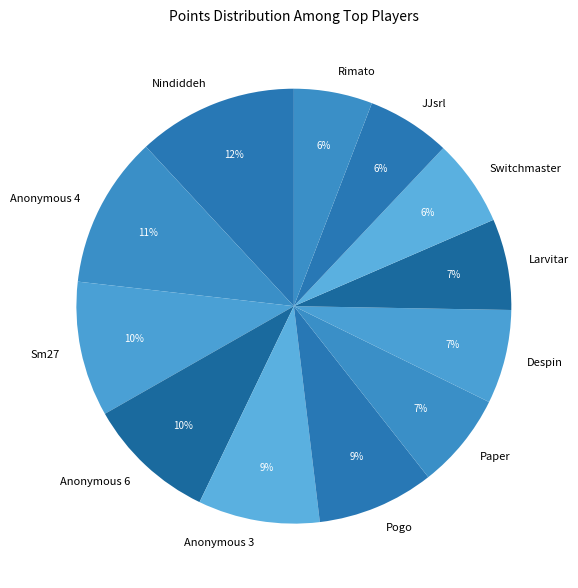

To the nearest percent, what portion does Nindiddeh represent?

12%